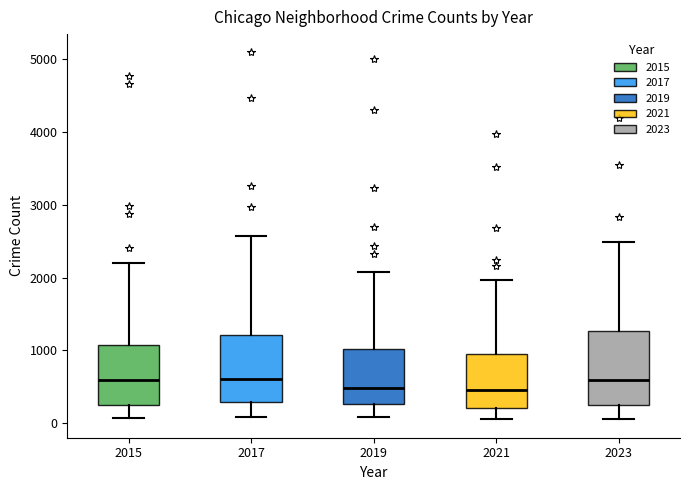

Reading left to right, transcribe this box plot: for each box, give where its median line is, the range the box spans, and where its two whiskers end, as read against the y-axis. The values are not printed on the chart, so give them approximately, as read against the axis.

2015: median 600, box 300 to 1100, whiskers 100 to 2200
2017: median 600, box 300 to 1200, whiskers 100 to 2600
2019: median 500, box 300 to 1000, whiskers 100 to 2100
2021: median 500, box 200 to 900, whiskers 100 to 2000
2023: median 600, box 300 to 1300, whiskers 100 to 2500